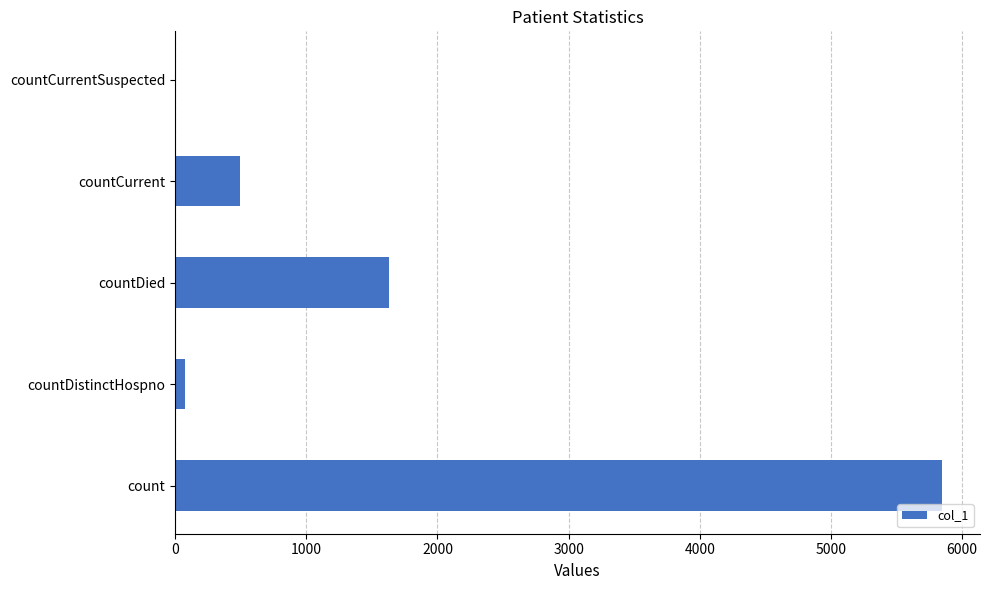

Reading bottom to top, transcribe all the data shown in this chart.

count=5844	countDistinctHospno=76	countDied=1634	countCurrent=498	countCurrentSuspected=0